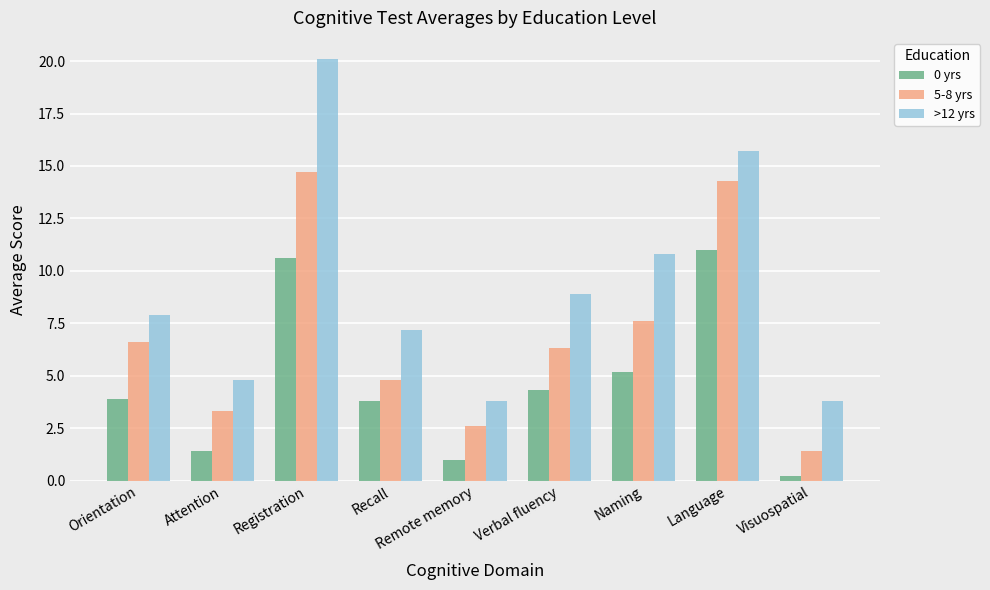

Are the bars grouped side by side (vs. stacked)?

Yes